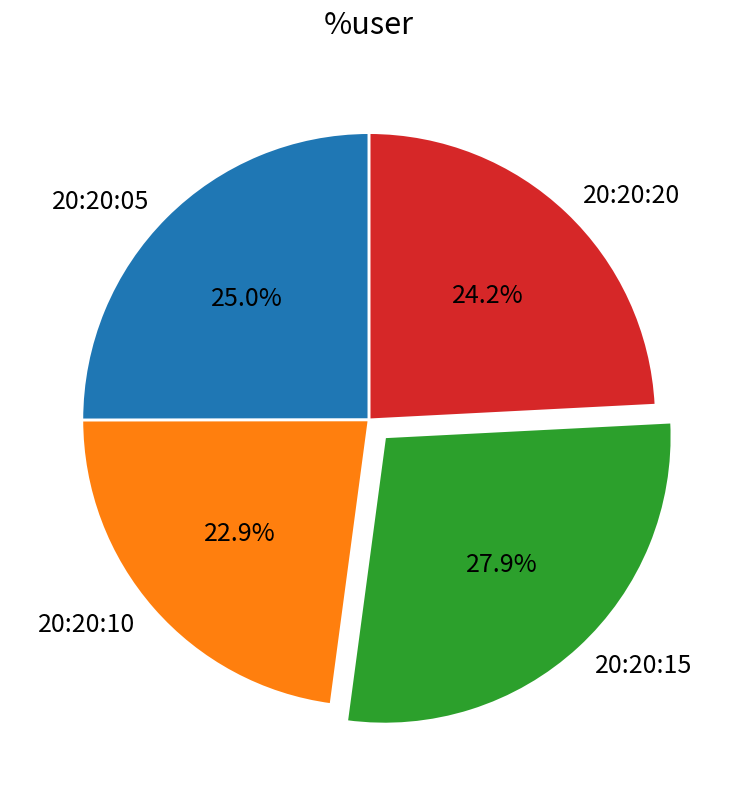

What is the ratio of the value at 20:20:15 to the value at 20:20:05?

1.1